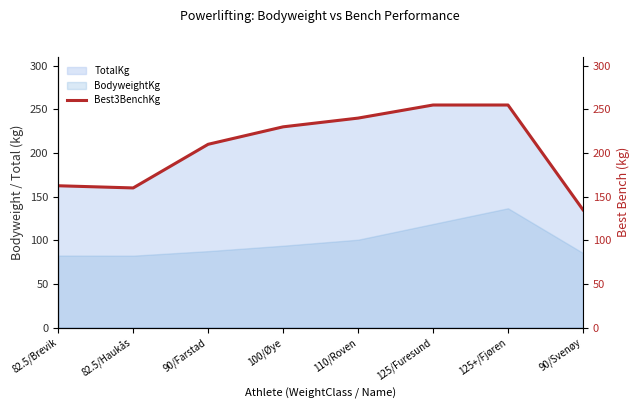

Is it true that TotalKg equals 210.0 at 90/Farstad?

True